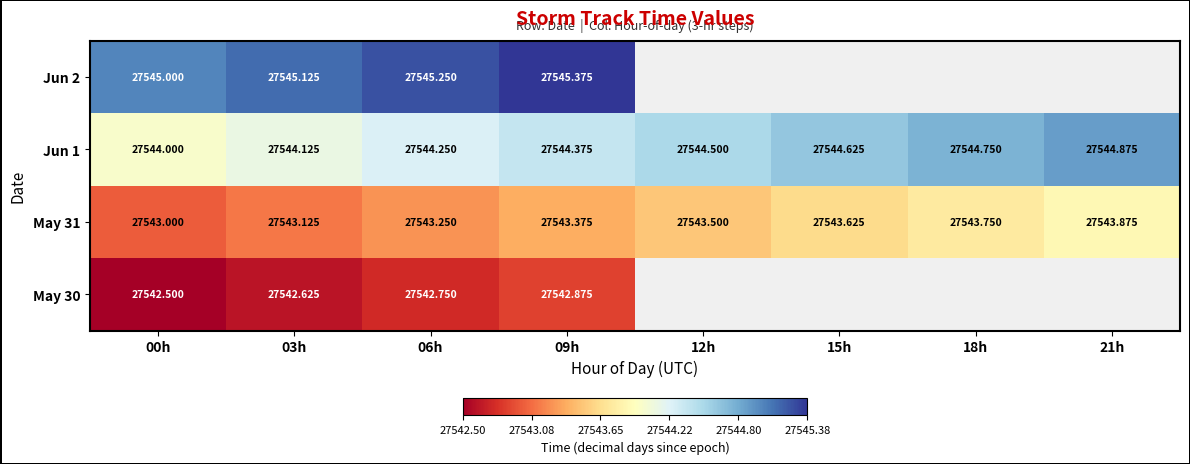

The value of May 31 at 12h is 39871.5. True or false?

False